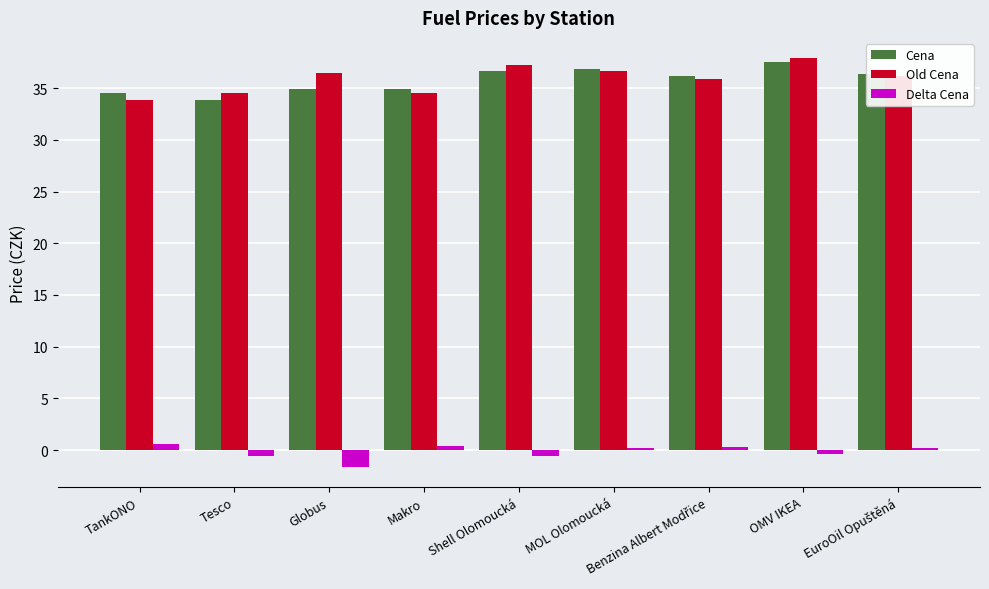

What is the value of the Cena bar at the 5th from the left?

36.7